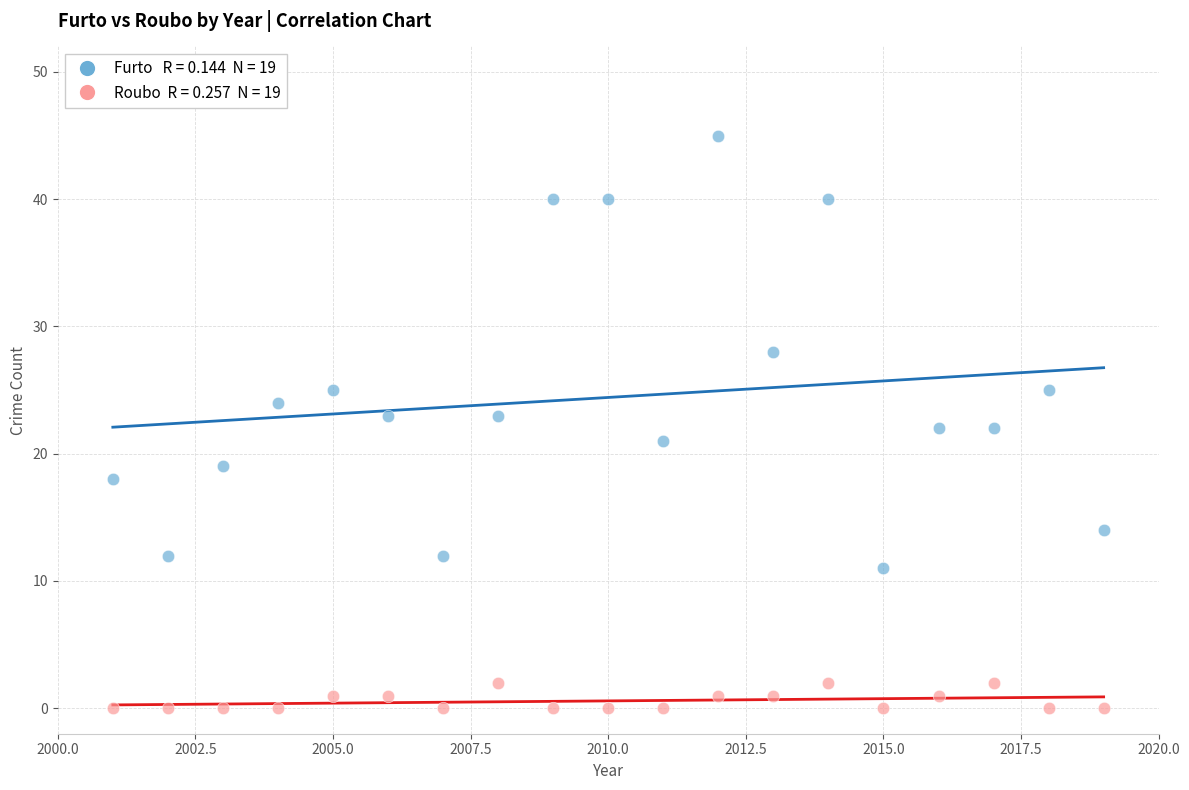

Across all data points, what is the range of X values (max minus min)?

18